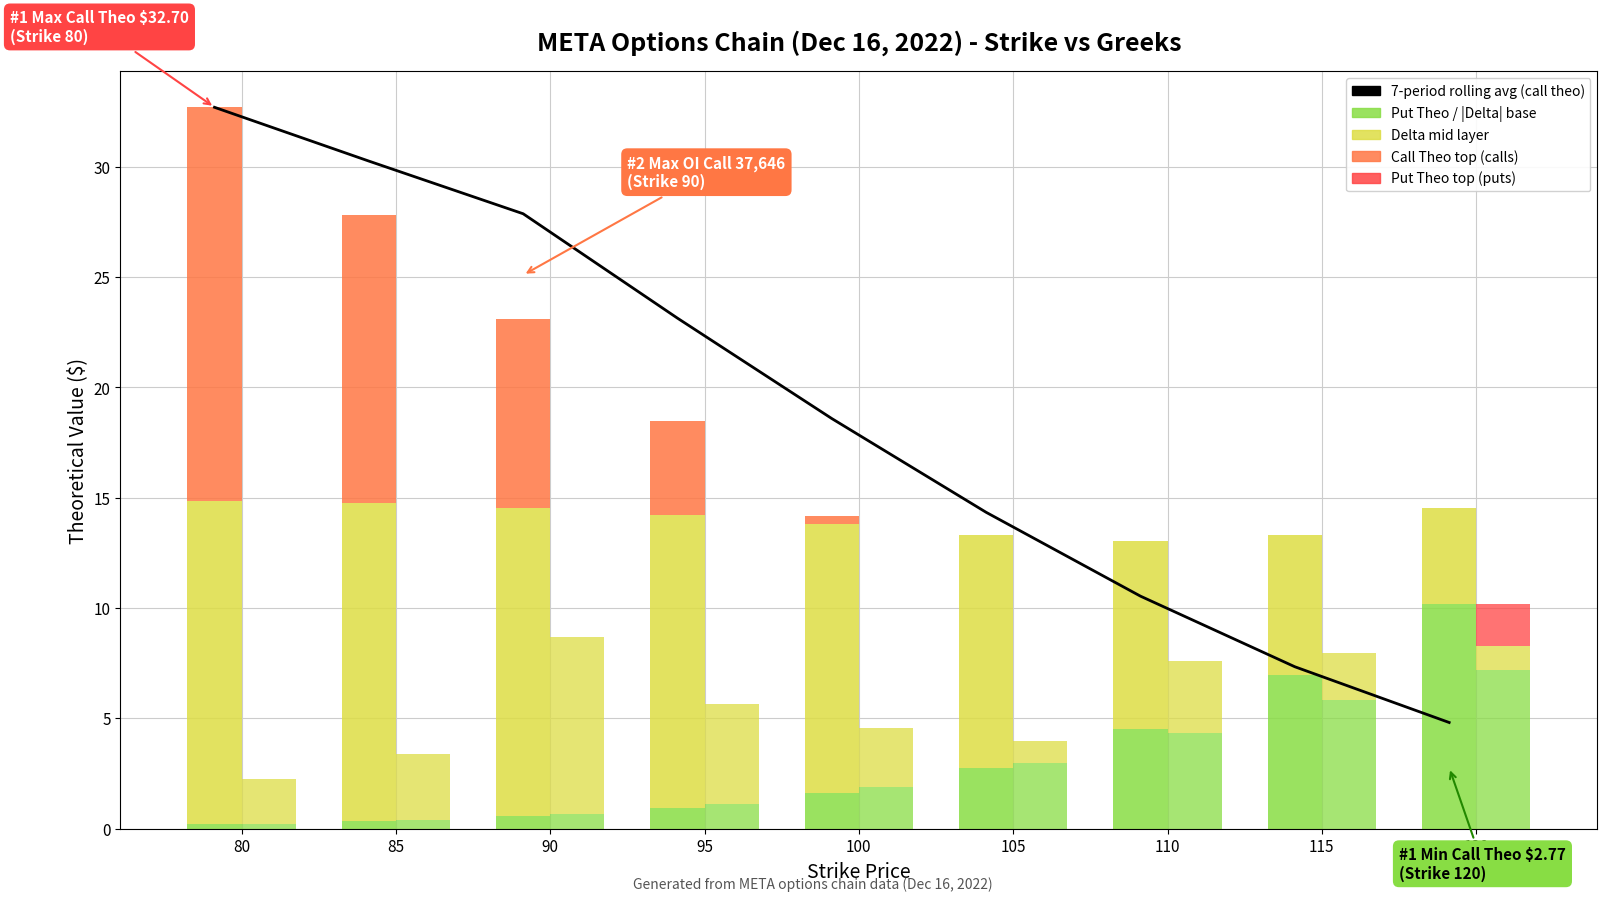

What value does the put_oi series have at 85?

3.0